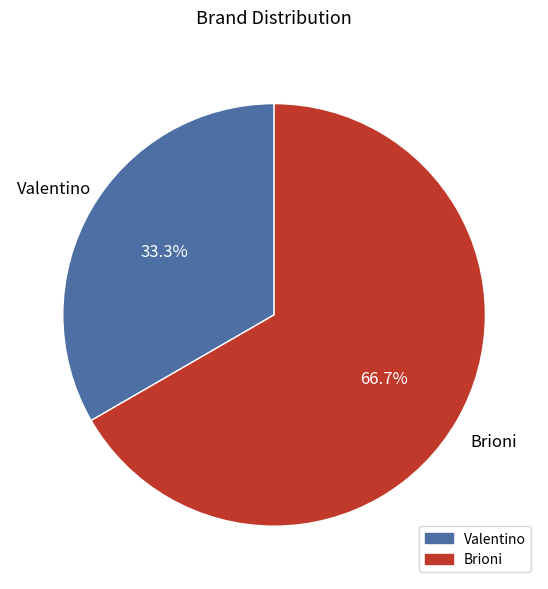

How many segments does this pie chart have?

2